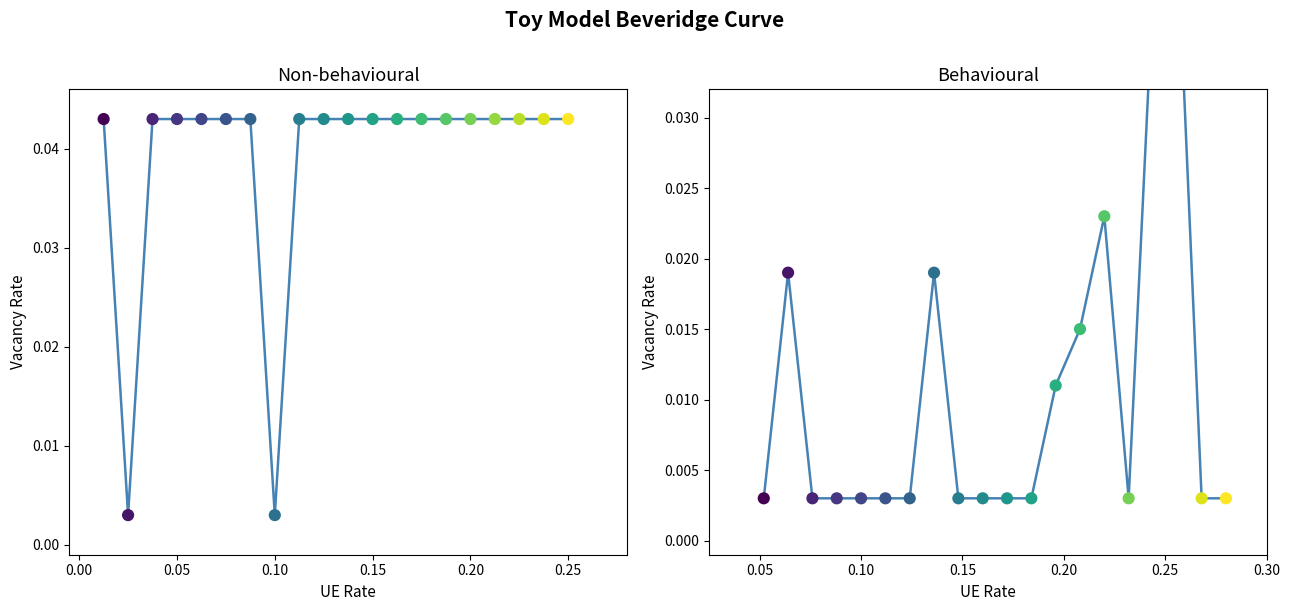

Is the value of Non-behavioural at 10 greater than the value of Behavioural at 14?

Yes